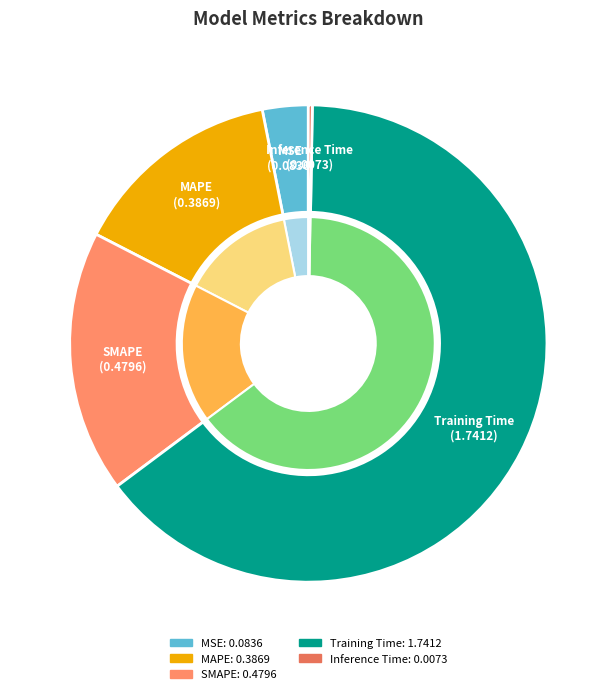

What is the change in value from MSE to SMAPE?

+0.4